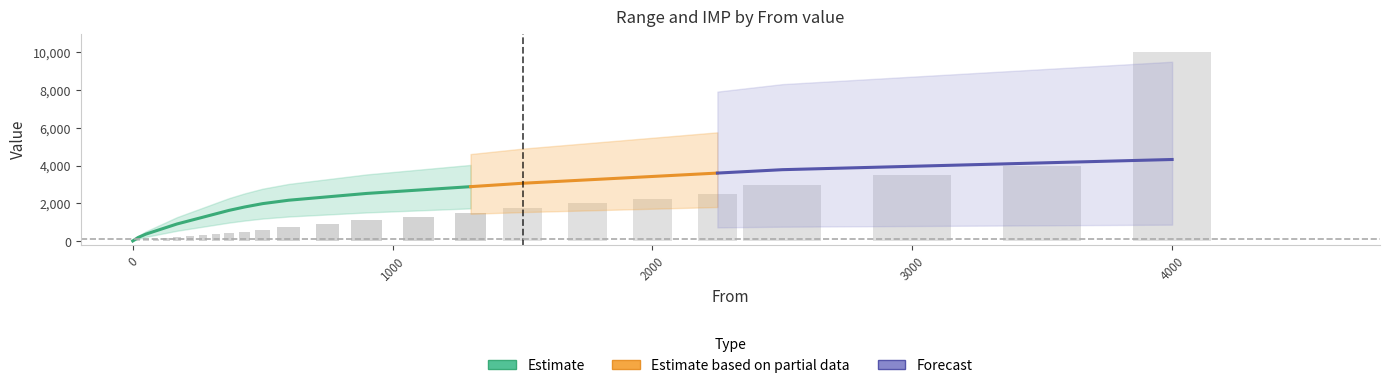

What is the value of the 10th bar from the left?

420